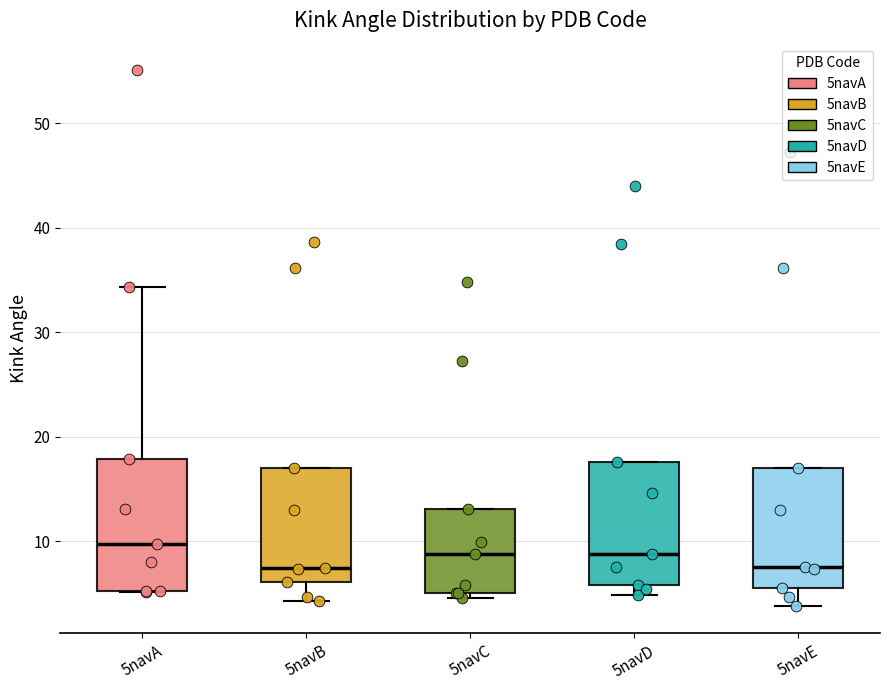

Where is the lower edge of the box for 5navE on the y-axis? The values are not printed on the chart, so give them approximately, as read against the axis.

6